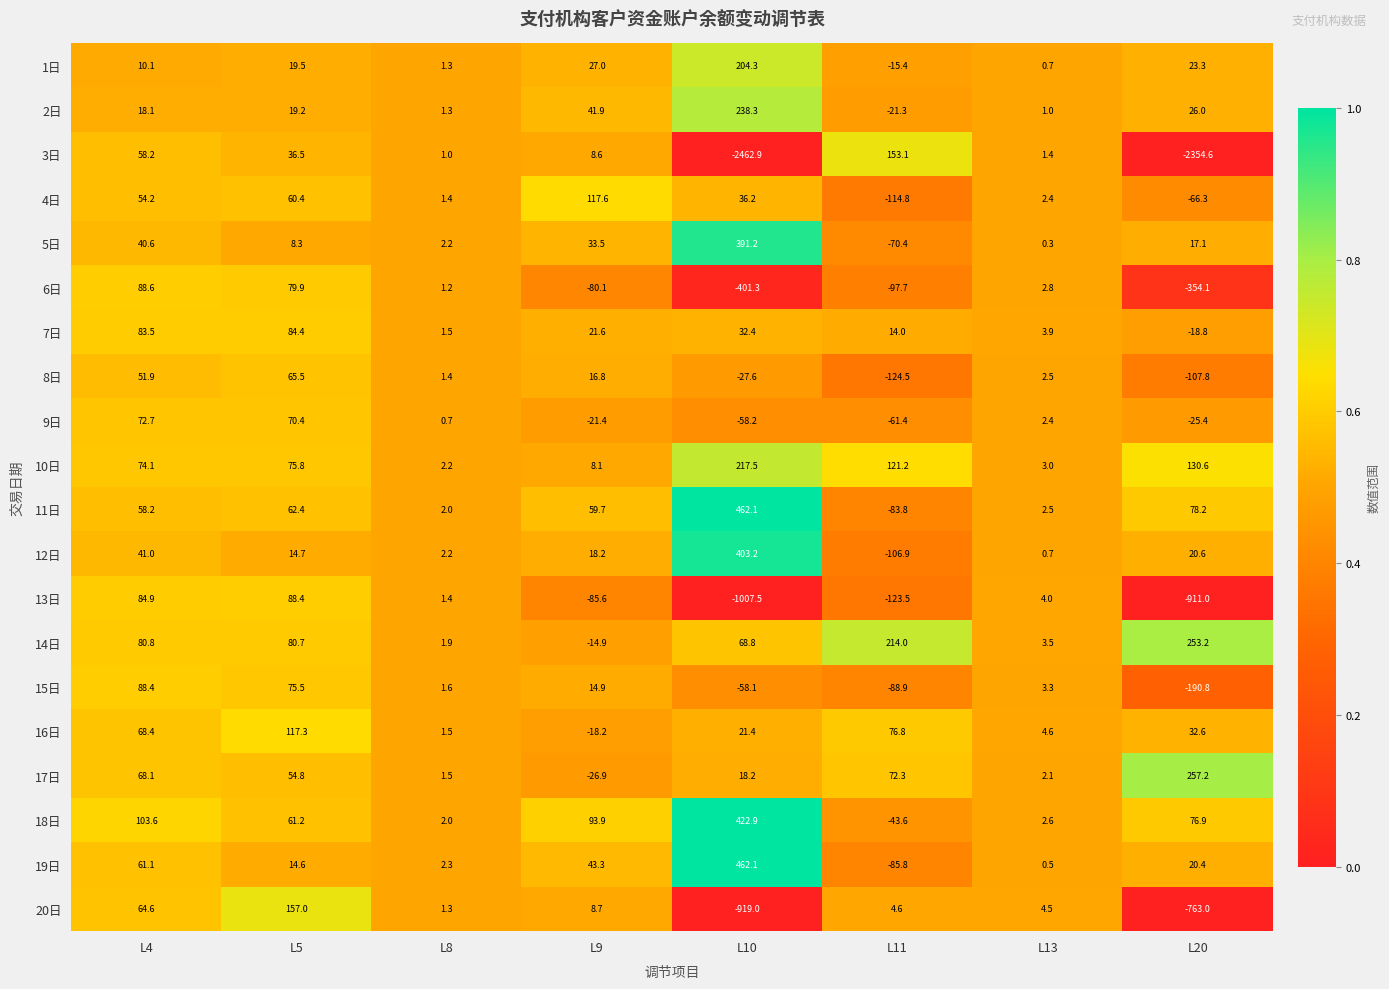

What value does the 9日 series have at L20?

-25.4